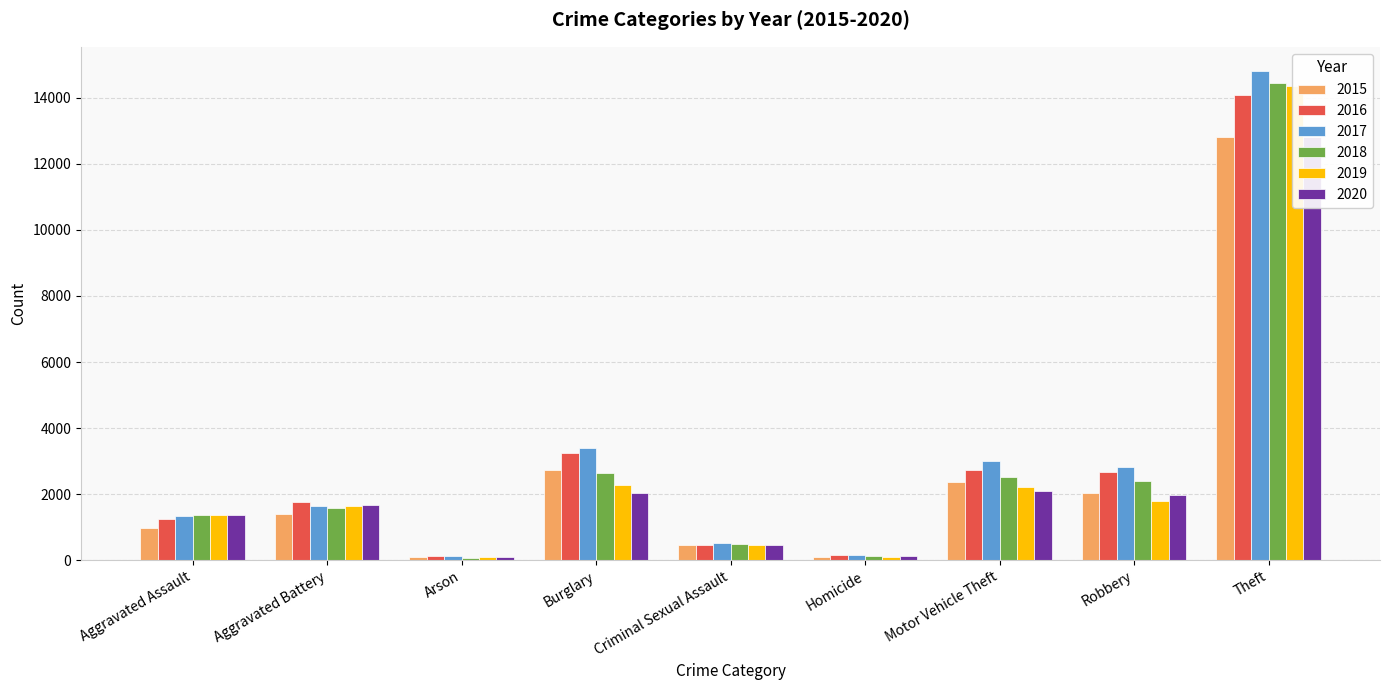

Is it true that 2018 equals 1243 at Burglary?

False